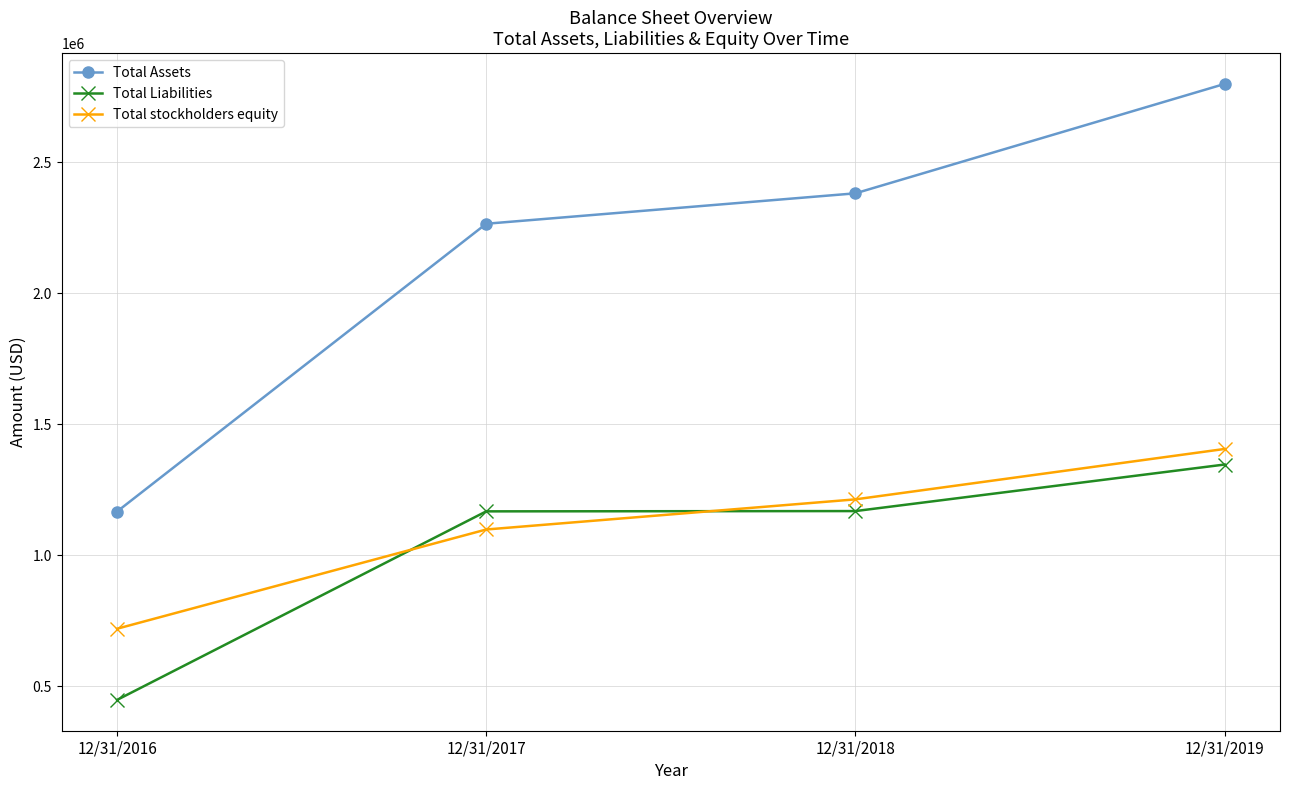

The Total stockholders equity series shows 1097818 at 12/31/2017. True or false?

True